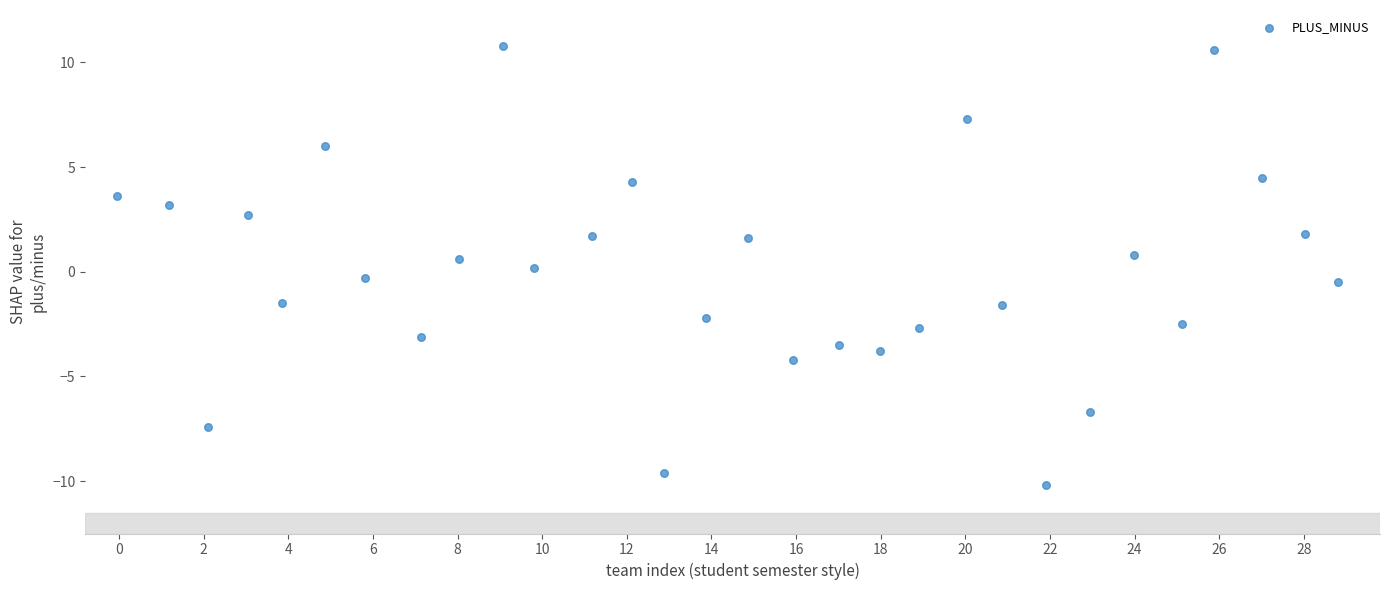

What is the range of Y values (max minus min)?

21.0